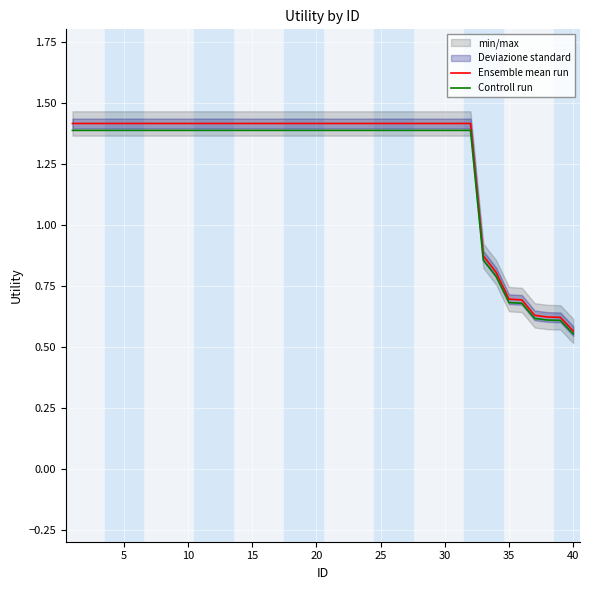

Is it true that Ensemble mean run equals 1.4 at 25?

True